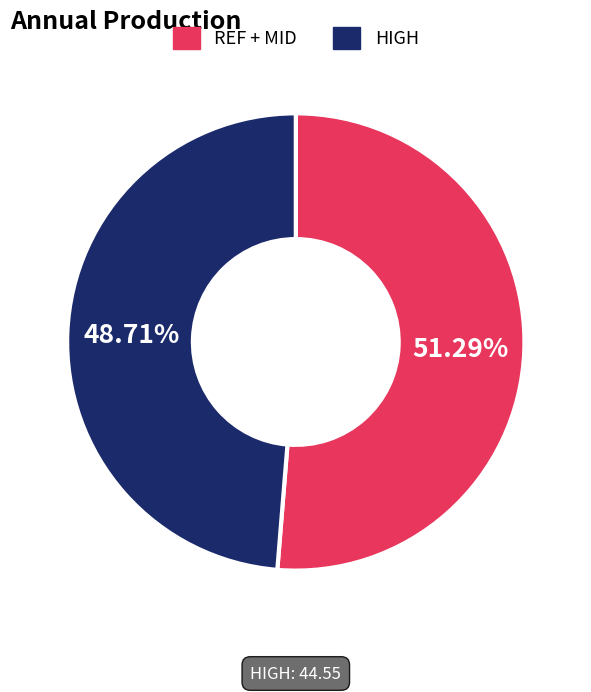

Does any single category account for the majority?

Yes